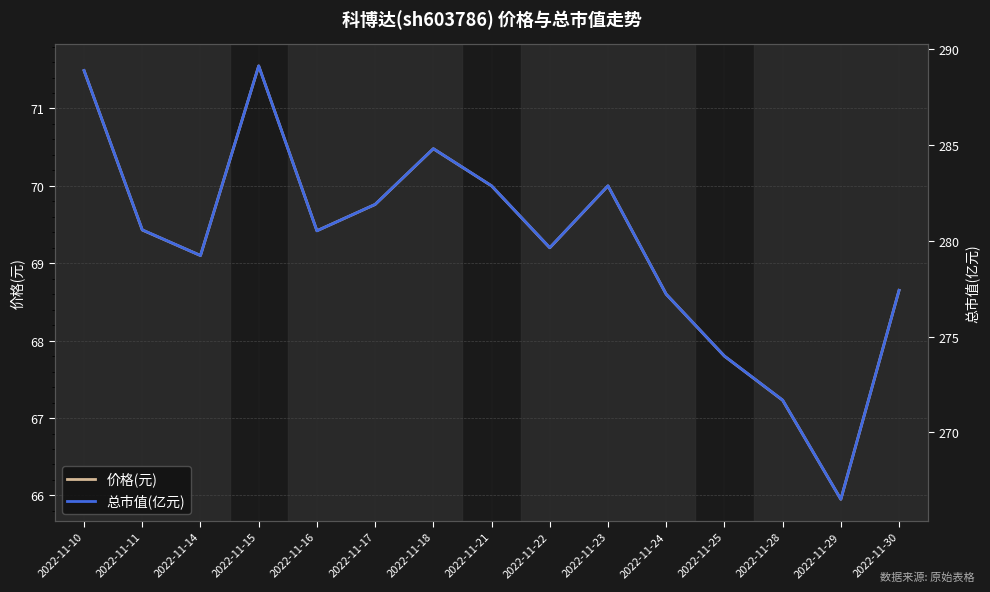

True or false: 总市值(亿元) has more than 2 interior local peaks.

True